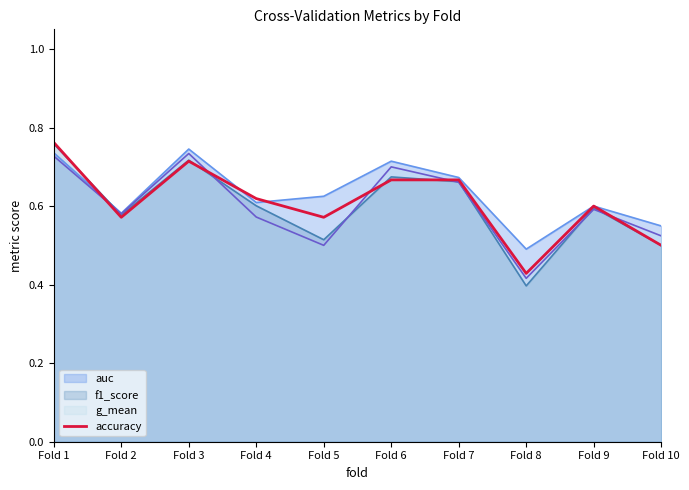

True or false: the data has more than 1 interior local peaks.

True